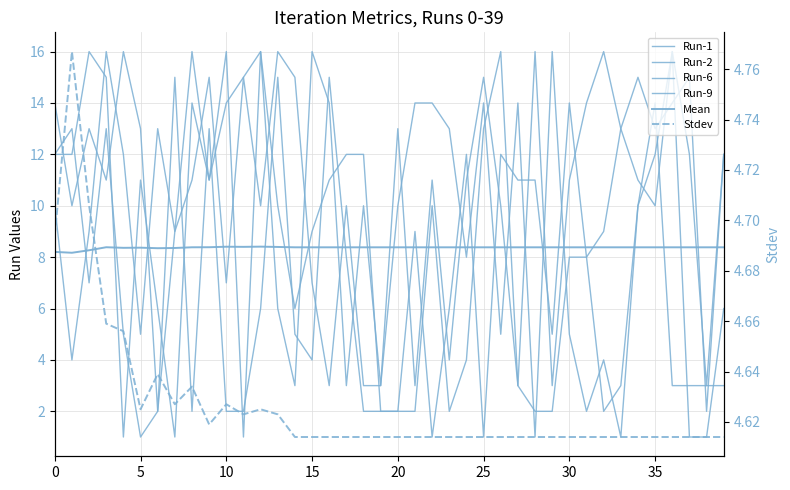

What is the average value of the Run-1 series?

9.6